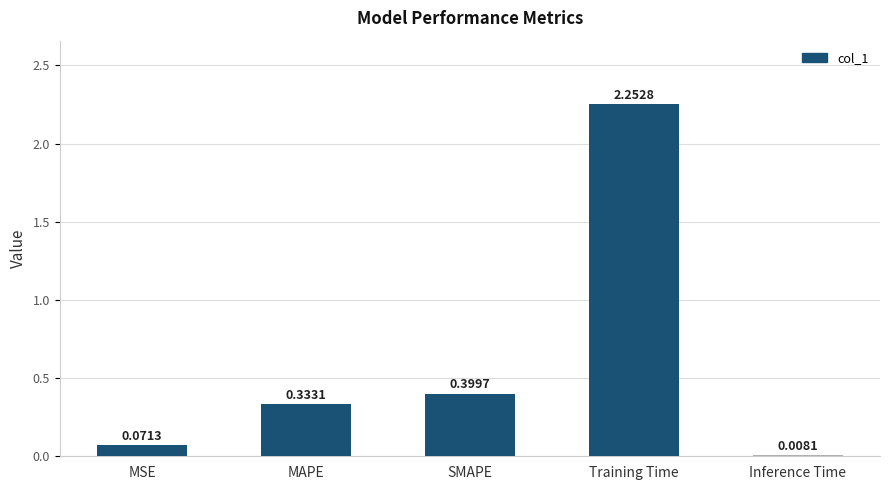

At which label is the value closest to 1?

SMAPE